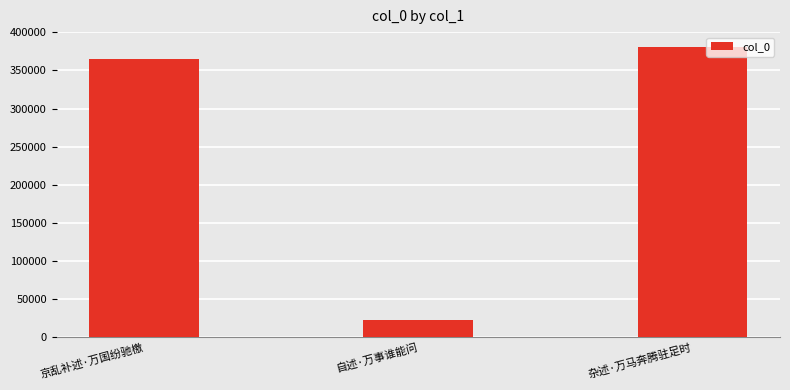

What is the sum of all values?

769485